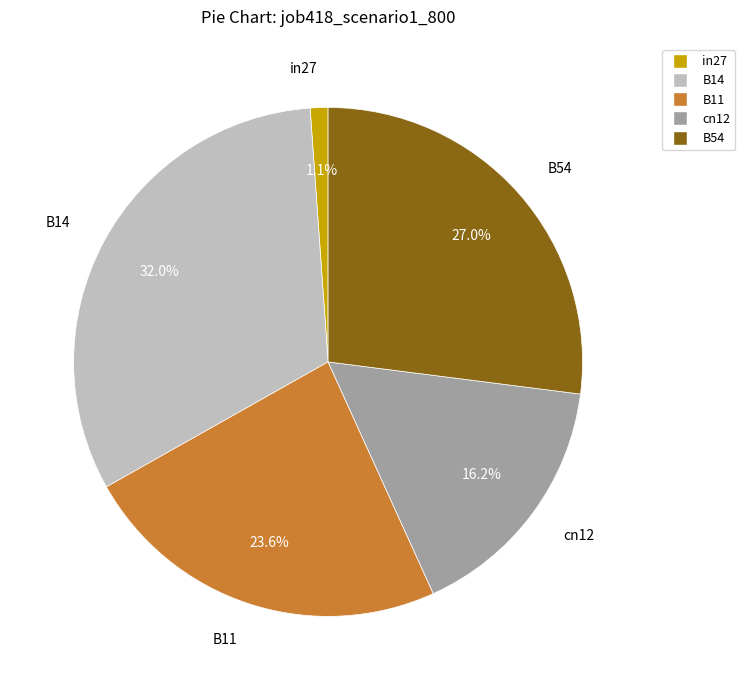

Which has a higher value, in27 or B14?

B14